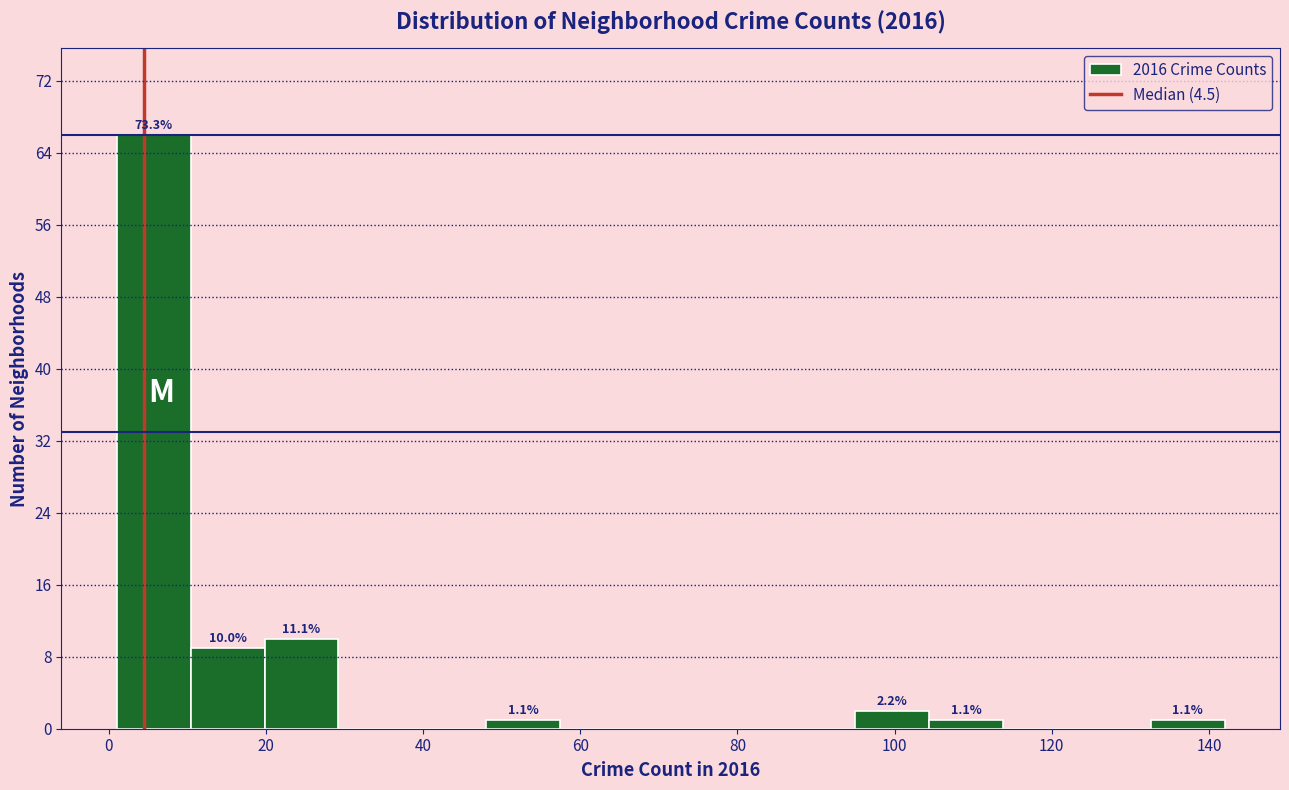

Which range on the x-axis has the tallest bar?

1.0 to 10.4